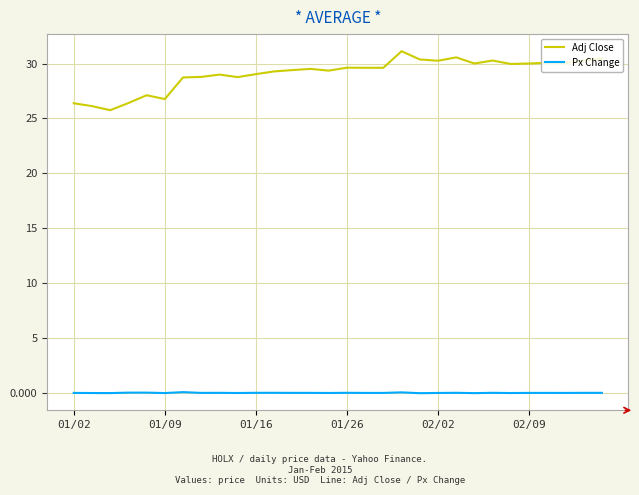

List the series in order of their peak value, highest first.

Adj Close, Px Change